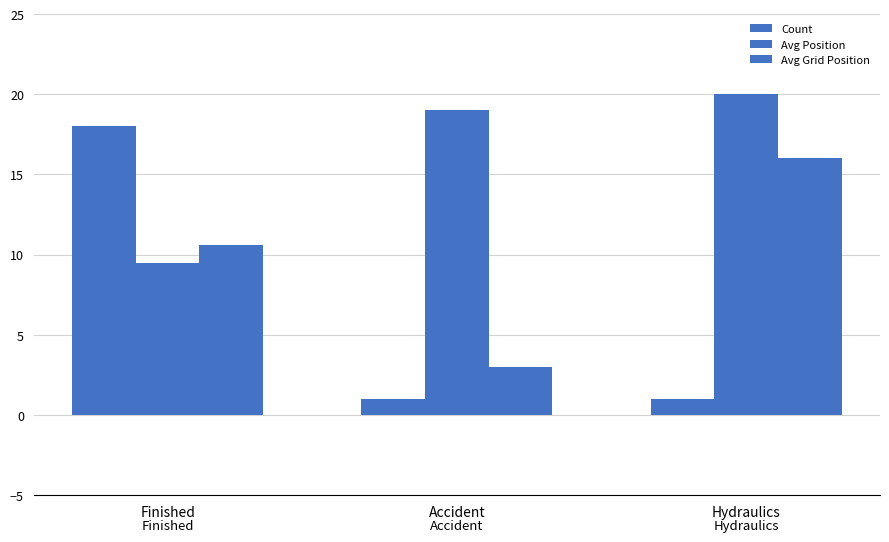

At Hydraulics, list the series in order from largest to smallest.

Avg Position, Avg Grid Position, Count